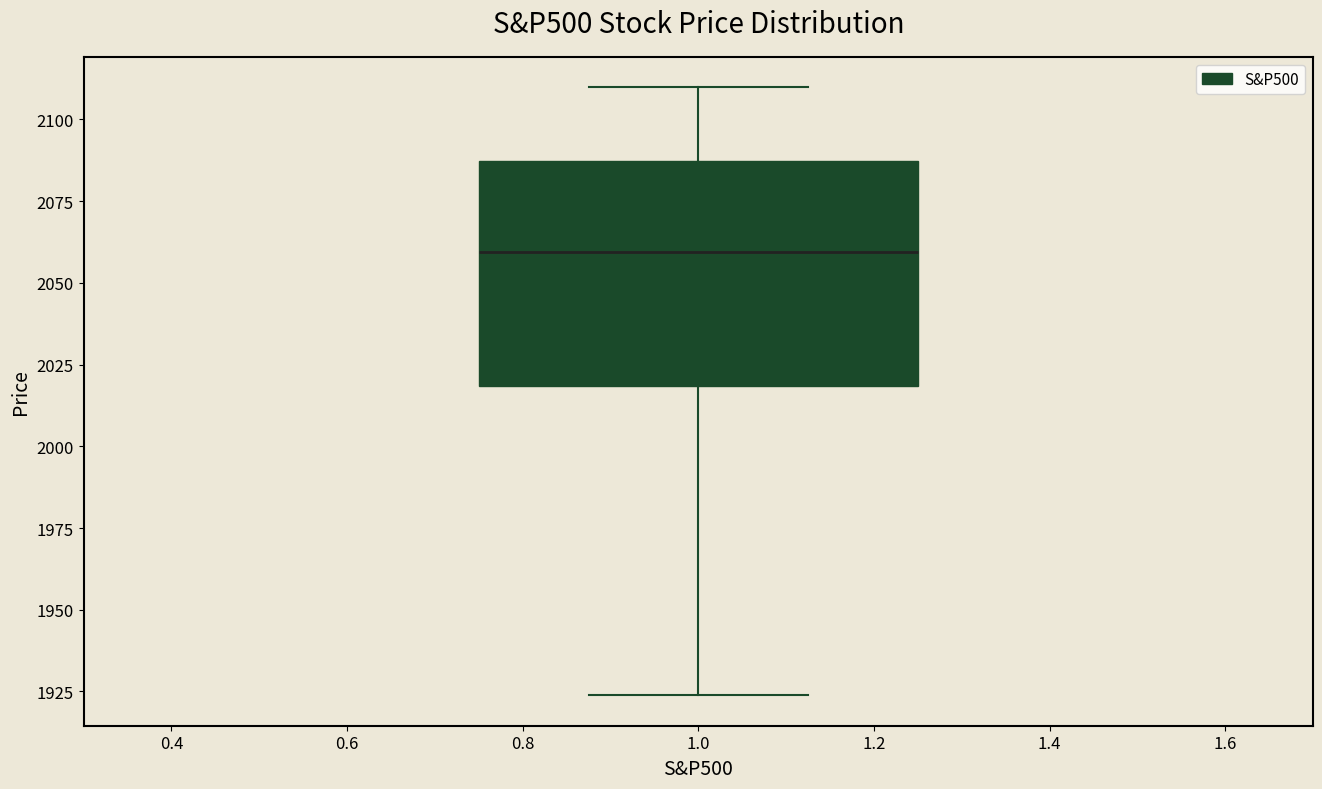

Transcribe this box plot: give where the median line is, the range the box spans, and where the two whiskers end, as read against the y-axis. The values are not printed on the chart, so give them approximately, as read against the axis.

median 2060, box 2020 to 2085, whiskers 1925 to 2110